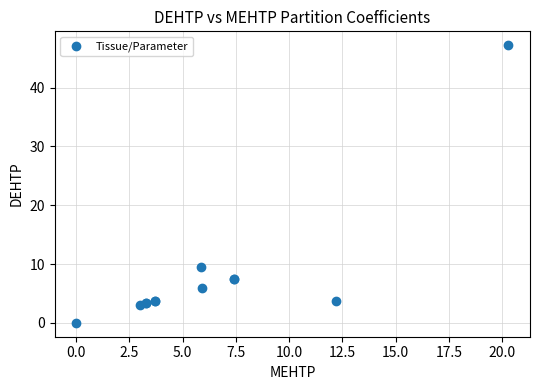

What Y value in the scatter plot is closest to 23?

9.5